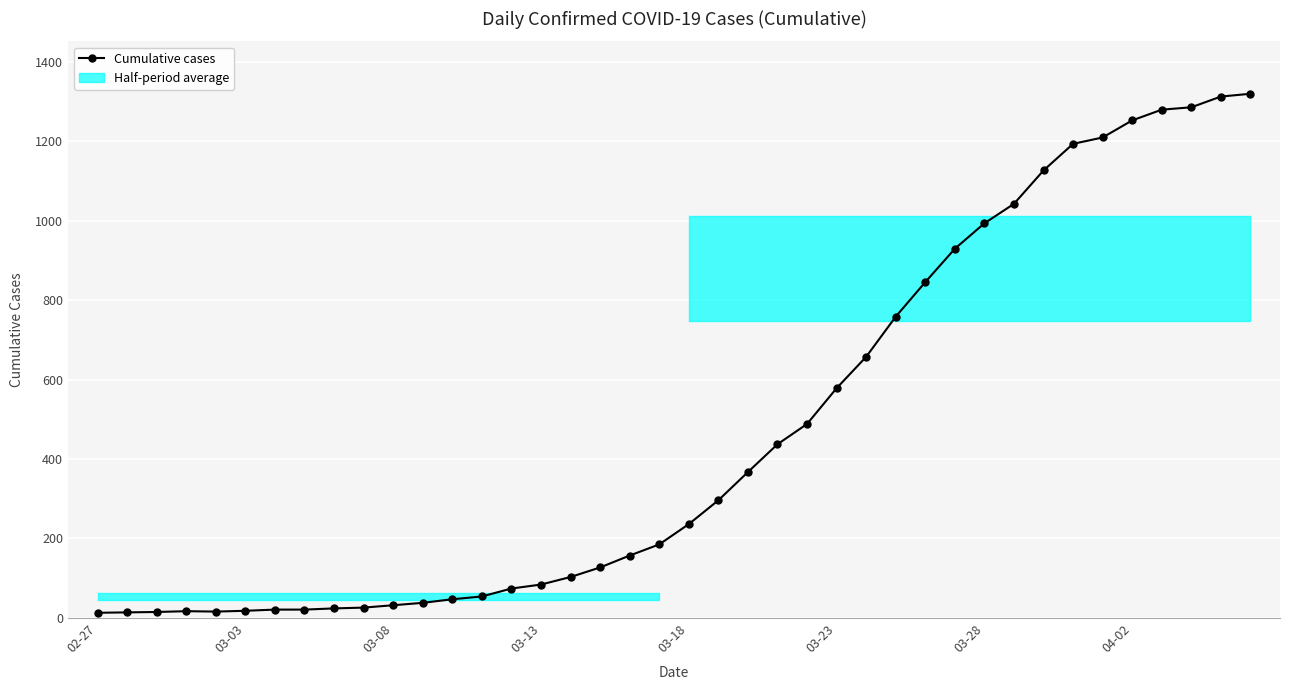

How many values are below 236?

20